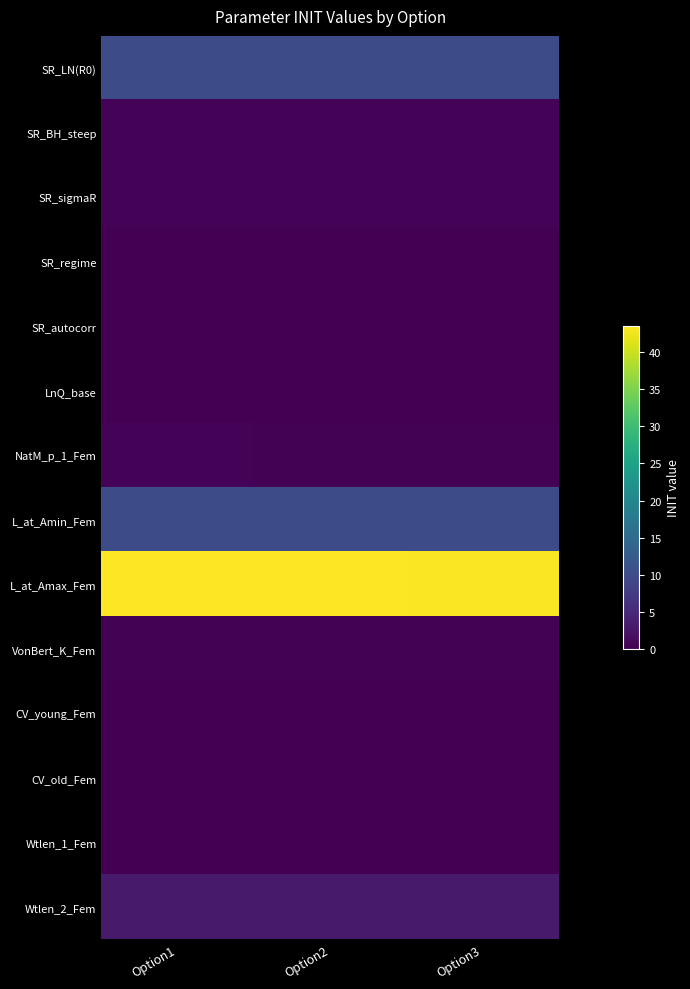

At Option1, list the series in order from largest to smallest.

L_at_Amax_Fem, SR_LN(R0), L_at_Amin_Fem, Wtlen_2_Fem, SR_BH_steep, SR_sigmaR, NatM_p_1_Fem, VonBert_K_Fem, CV_young_Fem, CV_old_Fem, Wtlen_1_Fem, SR_regime, SR_autocorr, LnQ_base